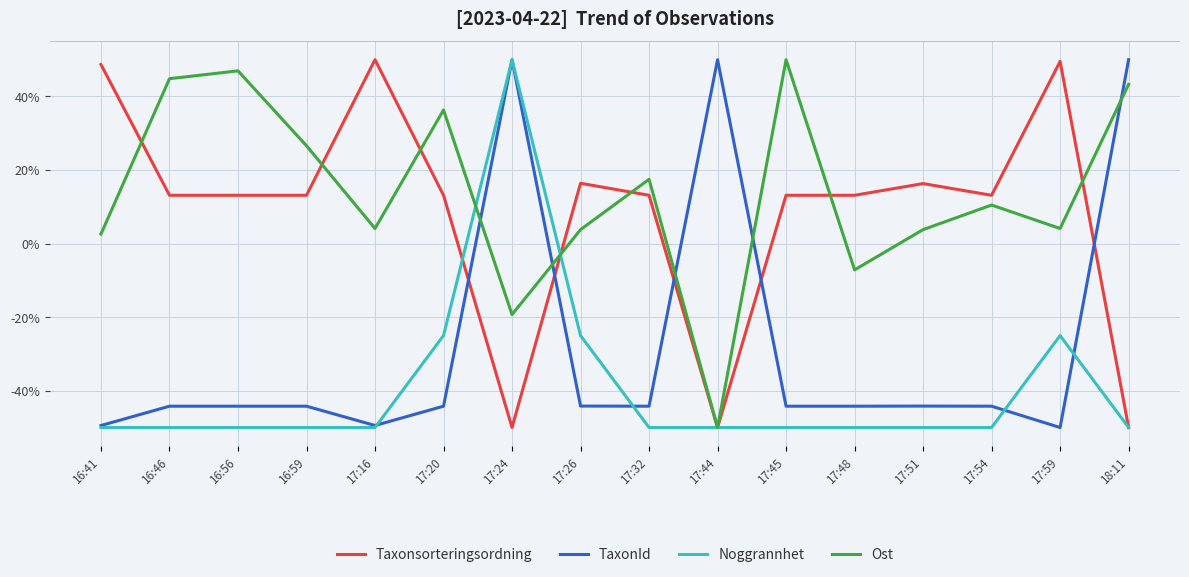

What are all the series names shown in the legend?

Taxonsorteringsordning, TaxonId, Noggrannhet, Ost